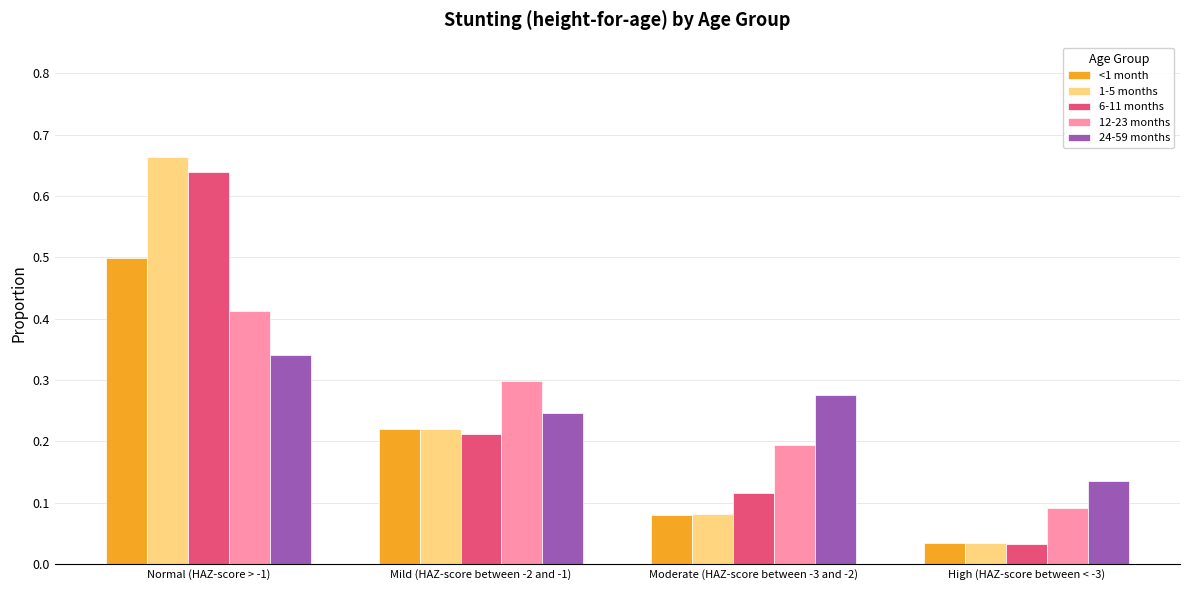

List the series in order of their peak value, lowest first.

24-59 months, 12-23 months, <1 month, 6-11 months, 1-5 months